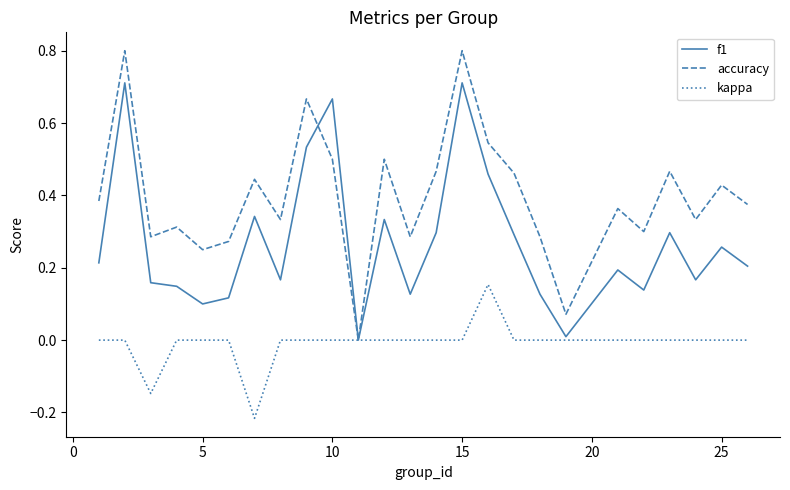

Which series has the widest spread of values?

accuracy